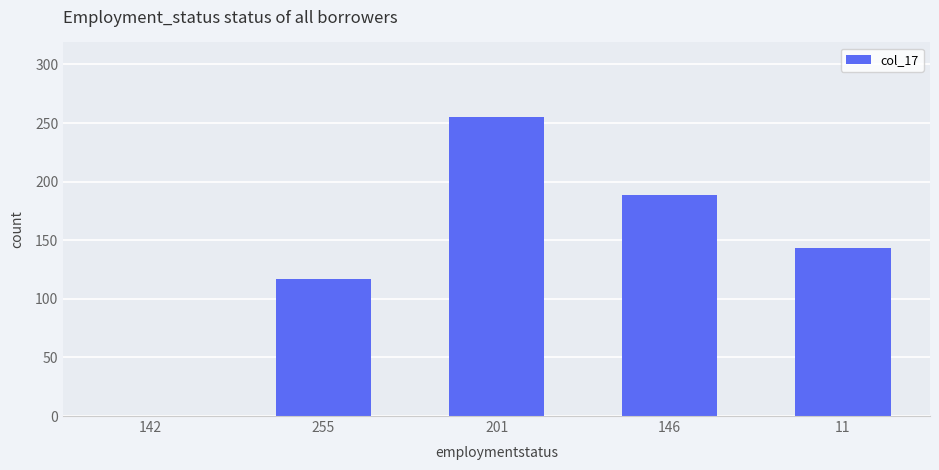

The value at 5 is 177. True or false?

False